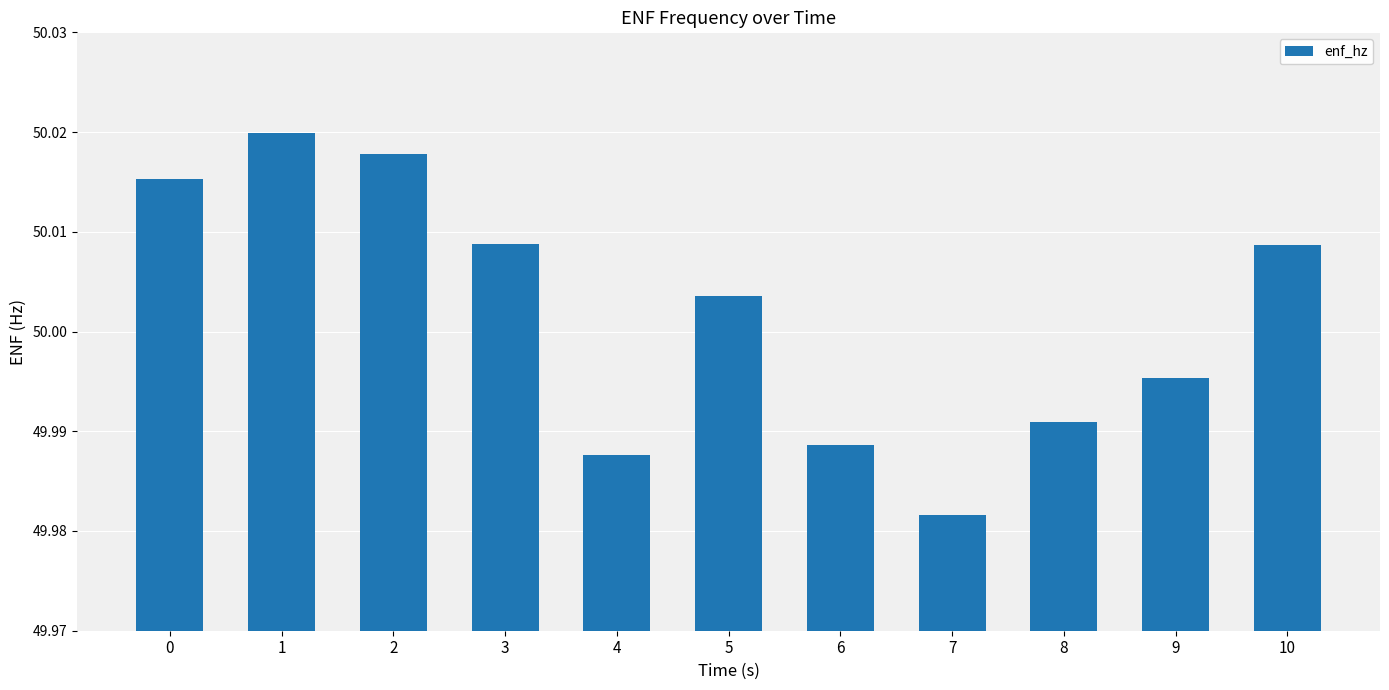

Between 2 and 10, which is larger?

2